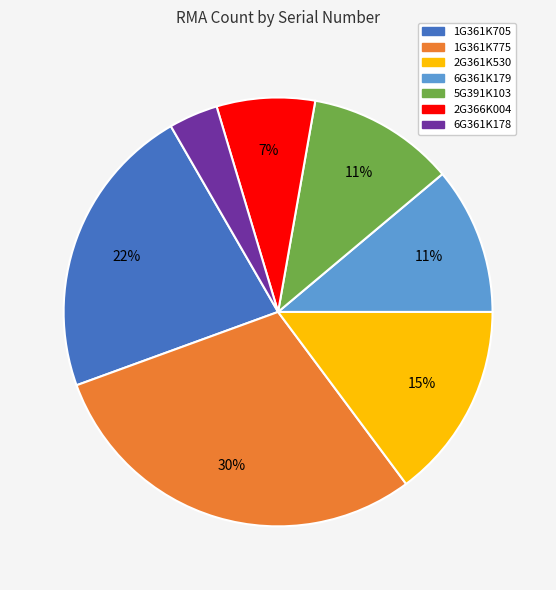

Between 6G361K178 and 1G361K775, which is larger?

1G361K775